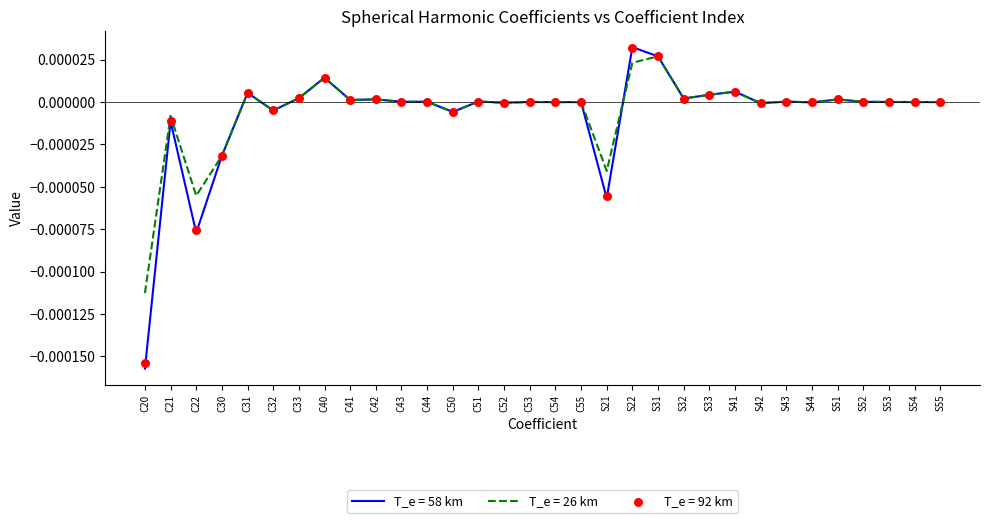

Which series reaches the maximum Y coordinate?

T_e = 58 km